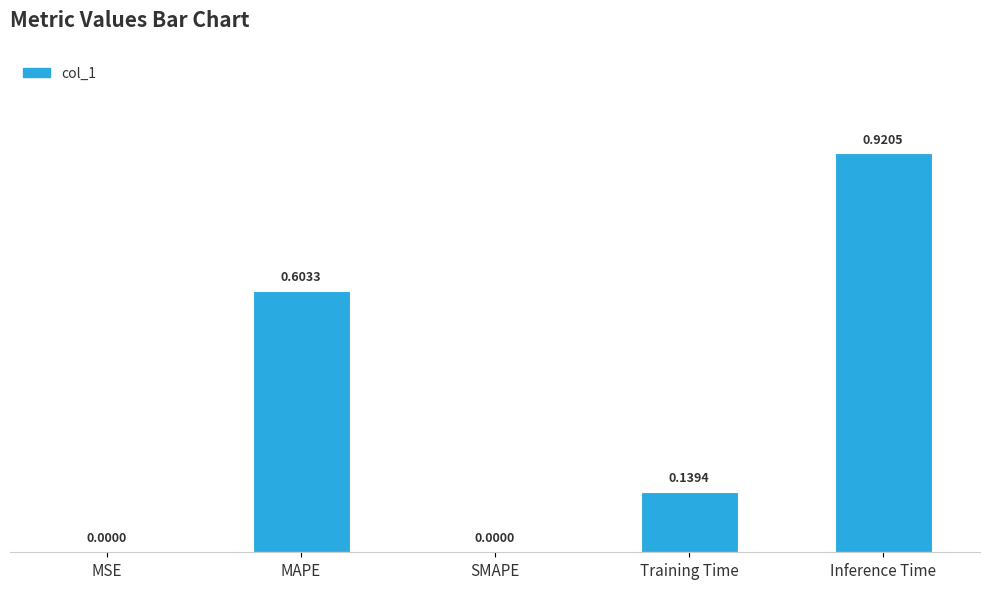

The value at SMAPE is 0.0. True or false?

True